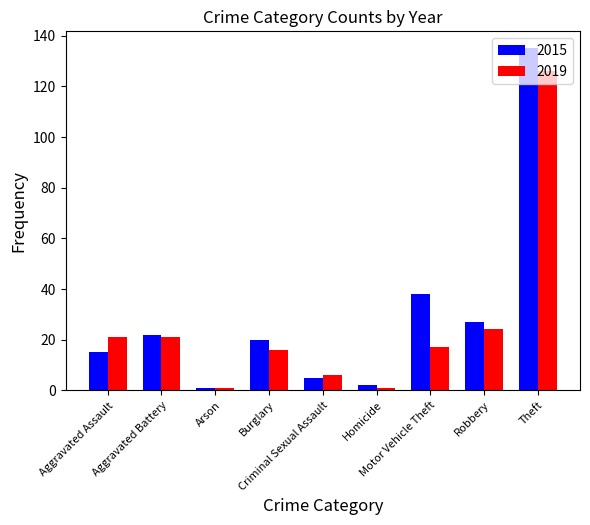

Which series has the widest spread of values?

2015